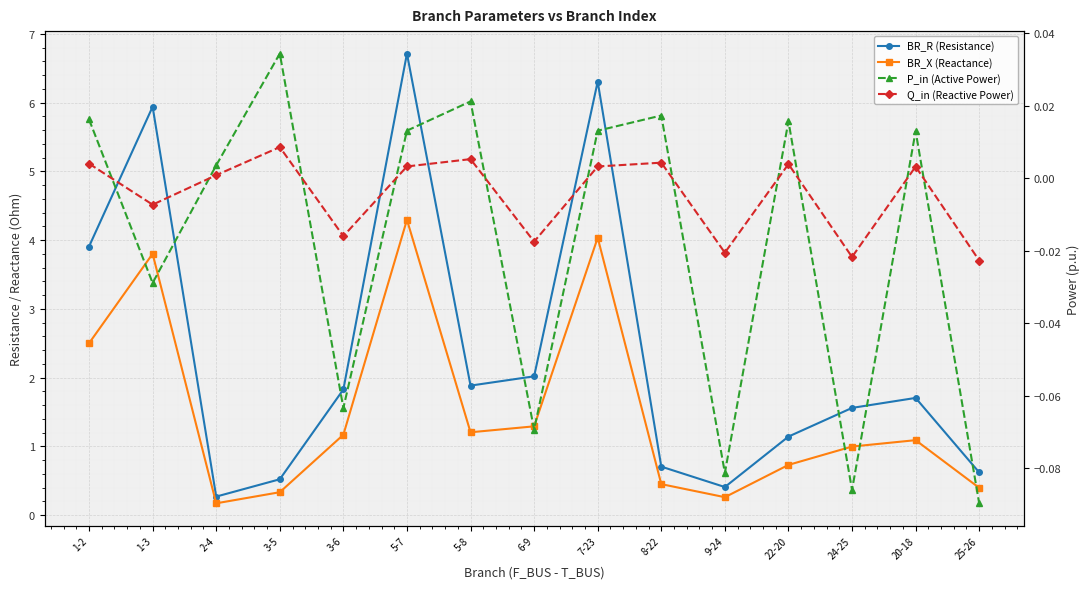

The value of Q_in (Reactive Power) at 5-7 is 0.0. True or false?

True